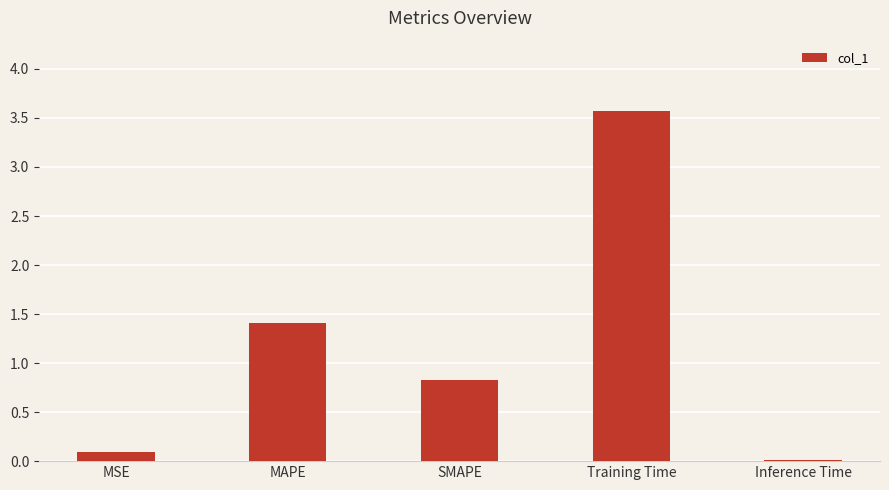

What is the difference between the maximum and minimum values?

3.6